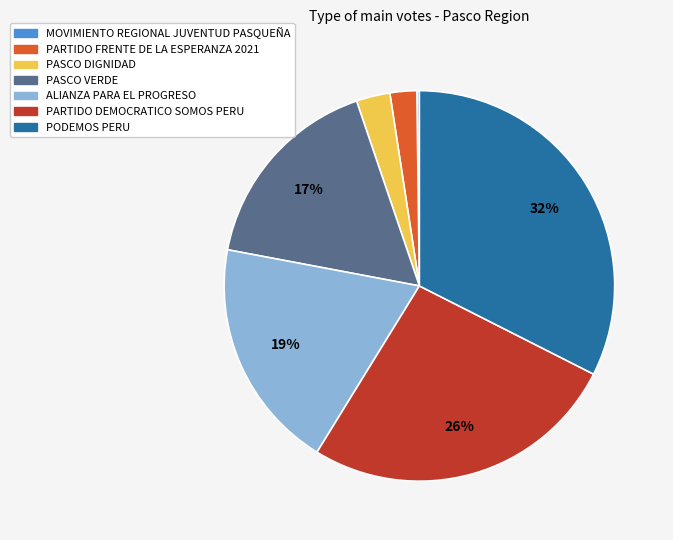

To the nearest percent, what is the average slice percentage?

14%